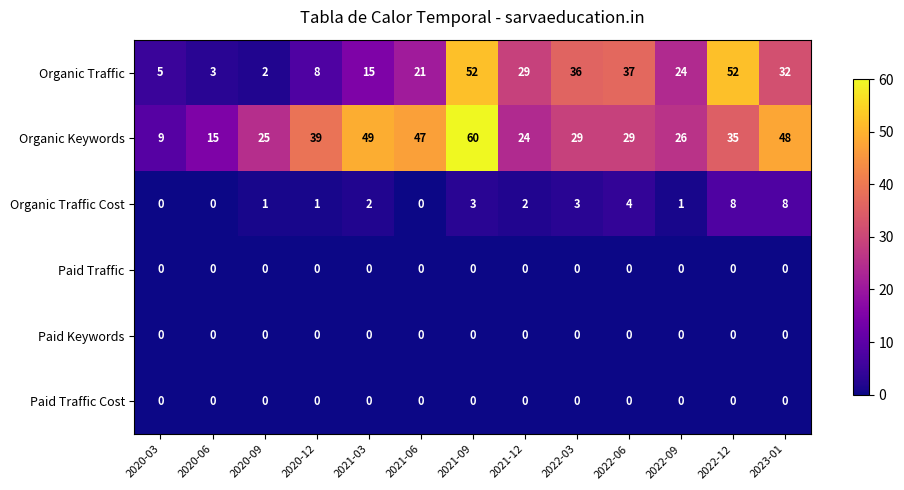

Is it true that Paid Traffic equals 0 at 2021-12?

True